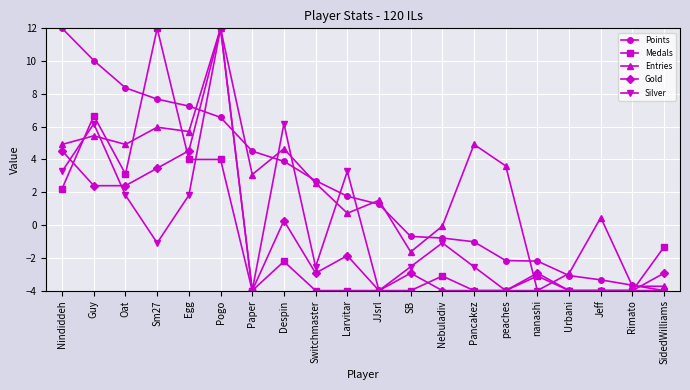

What is the label of the 20th point from the left?

SidedWilliams